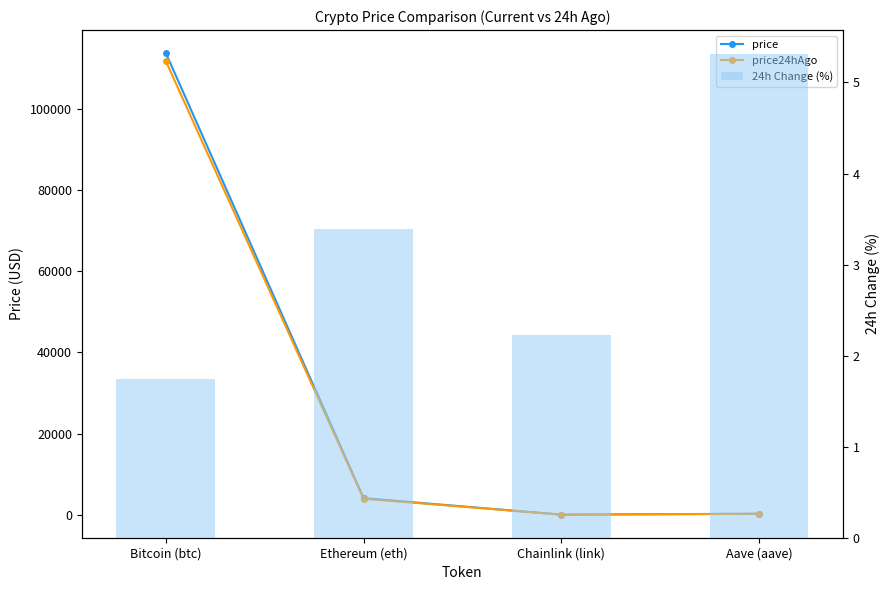

Which series has the largest total across all categories?

price